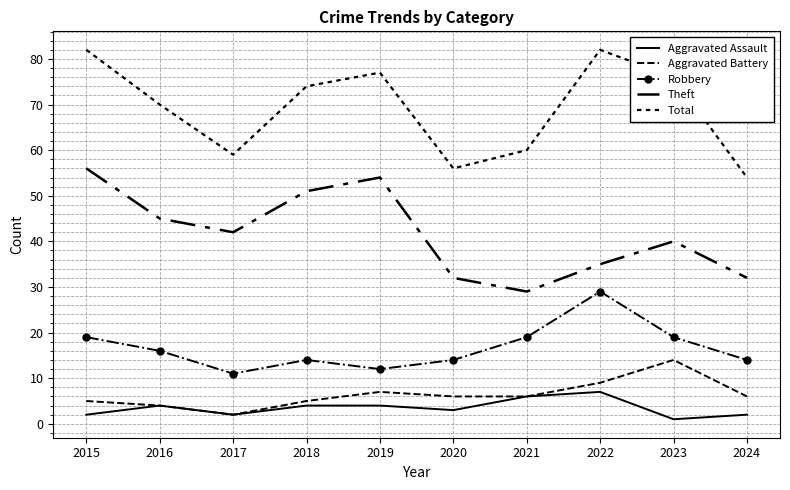

At which category is the sum across all series the highest?

2015